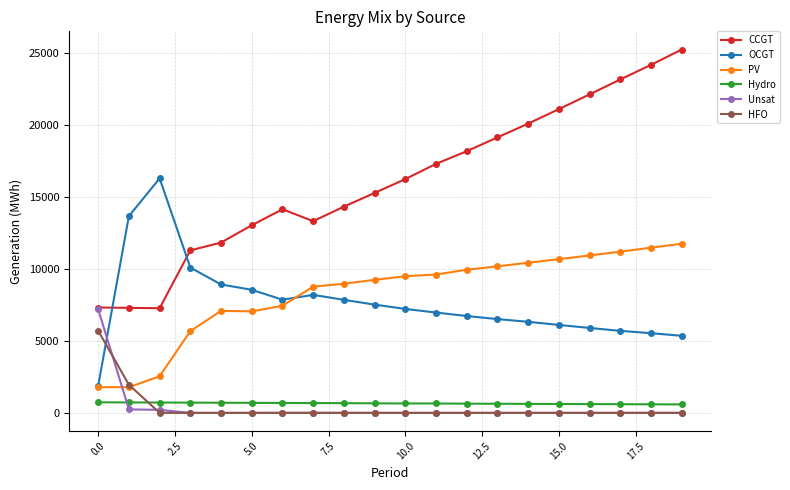

What is the highest value of the CCGT series?

25255